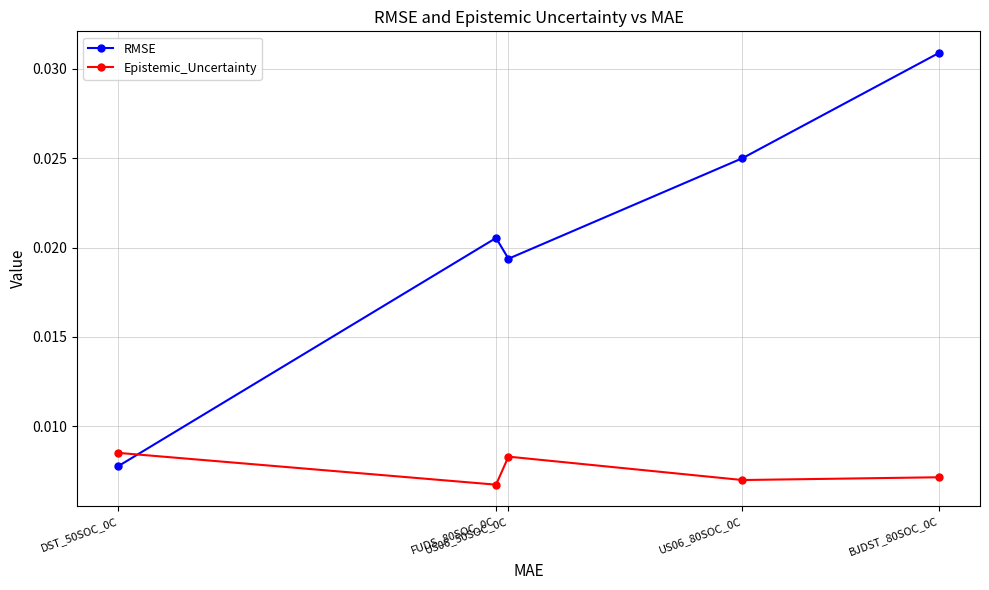

Which series ends up on top after the final intersection of Epistemic_Uncertainty and RMSE?

RMSE